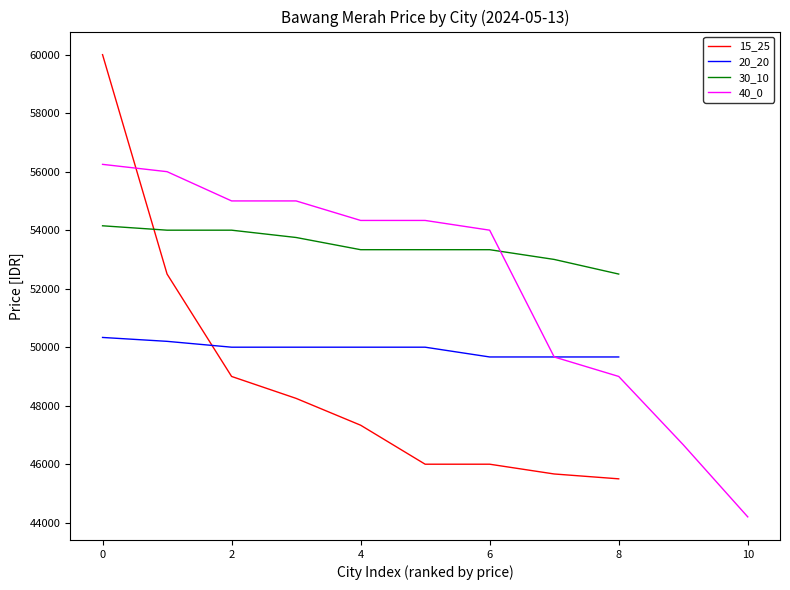

What is the maximum value shown in the chart?

60000